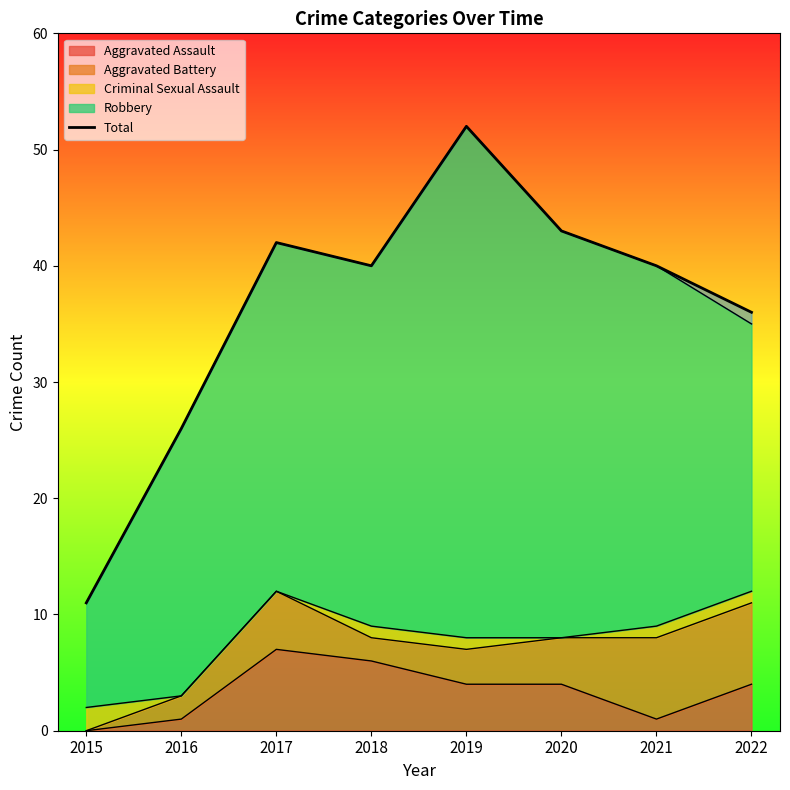

What is the greatest value displayed?

52